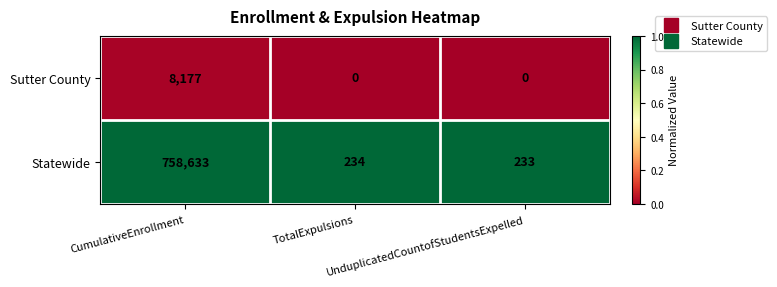

Which series has the largest range (max minus min)?

Statewide